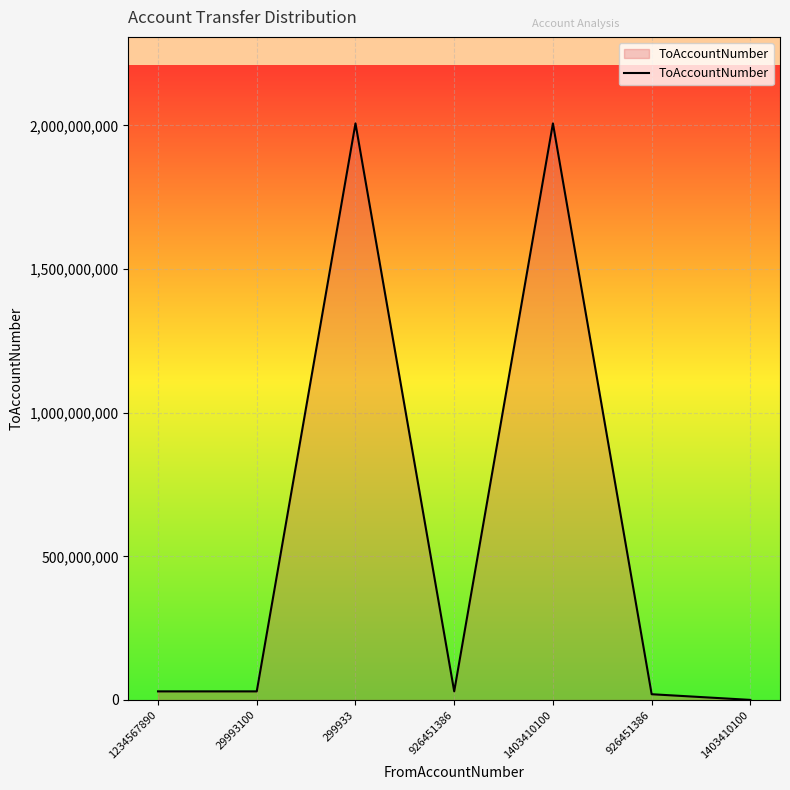

How many series are shown in this chart?

1